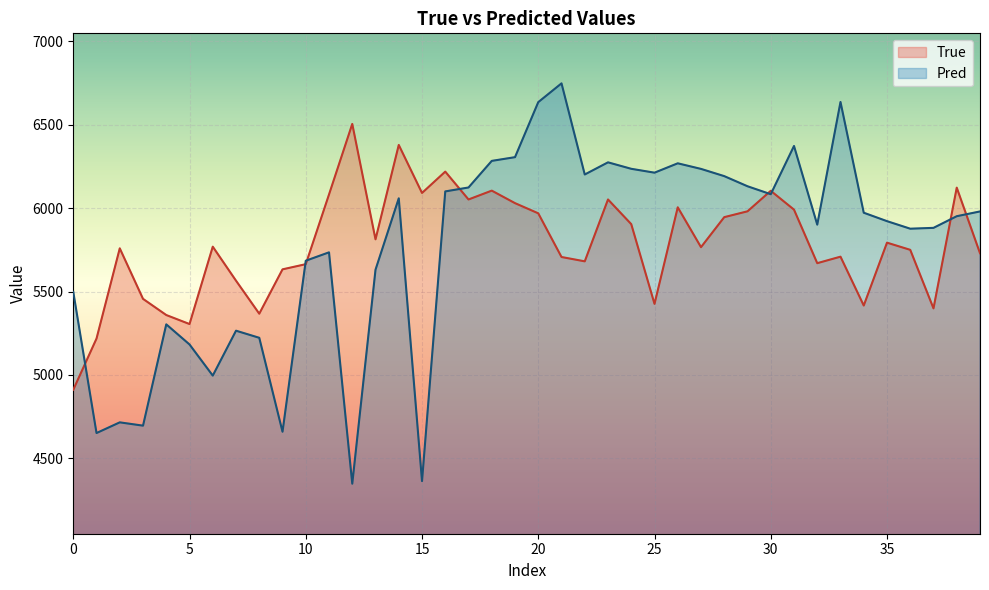

Which label corresponds to the largest value in the chart?

21